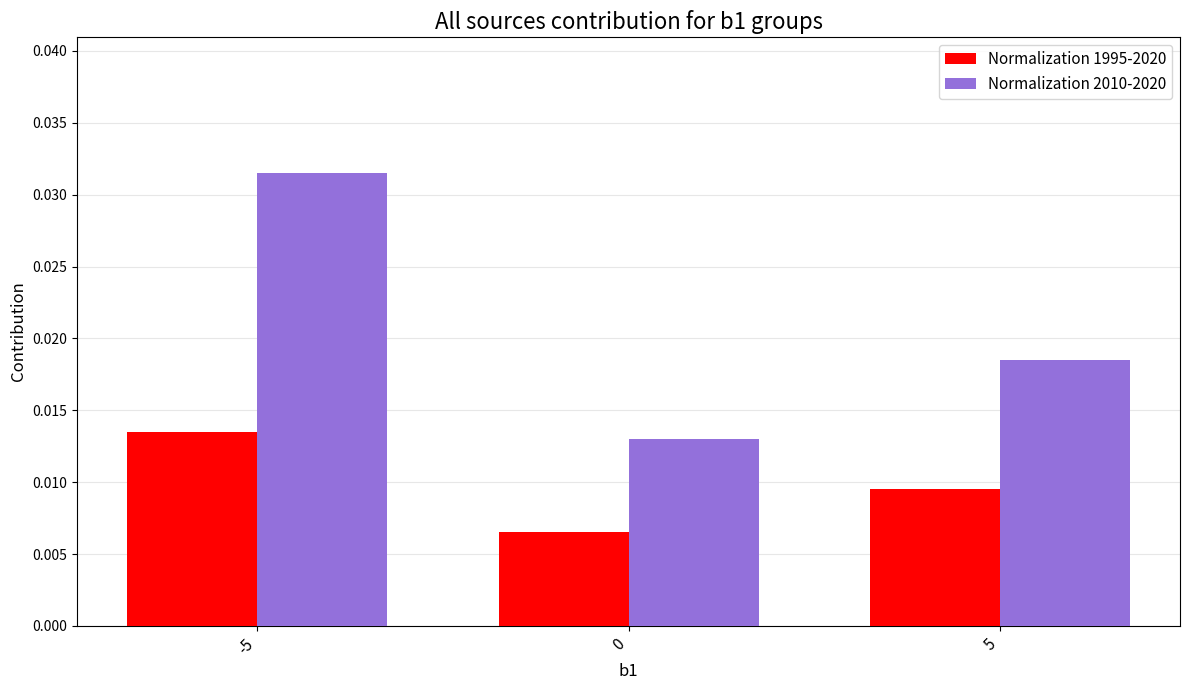

Which series has the largest range (max minus min)?

Normalization 2010-2020